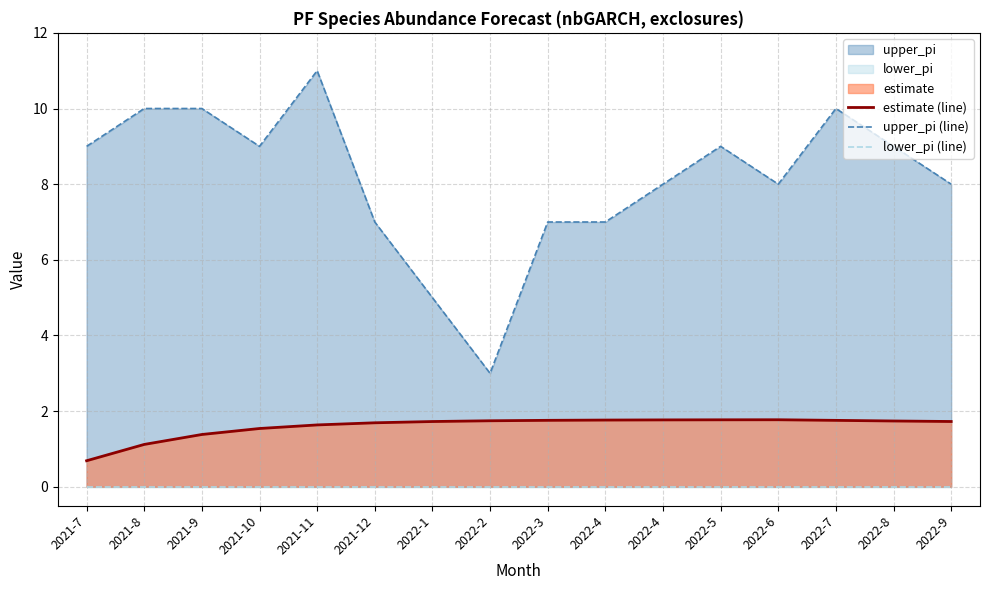

What is the value of the upper_pi (line) point at the 2nd from the left?

10.0